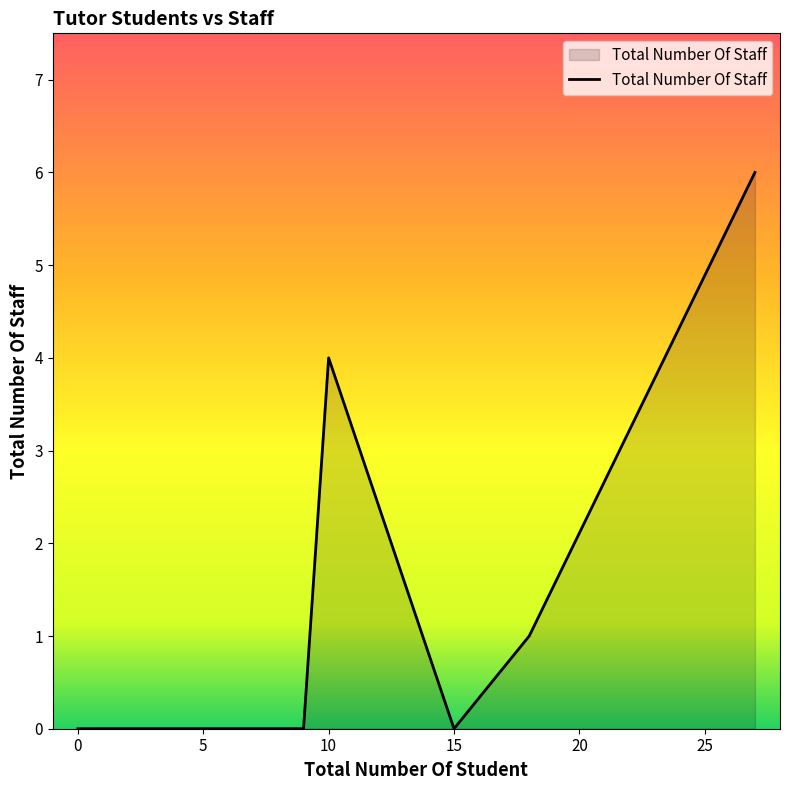

How many categories are shown in the chart?

9